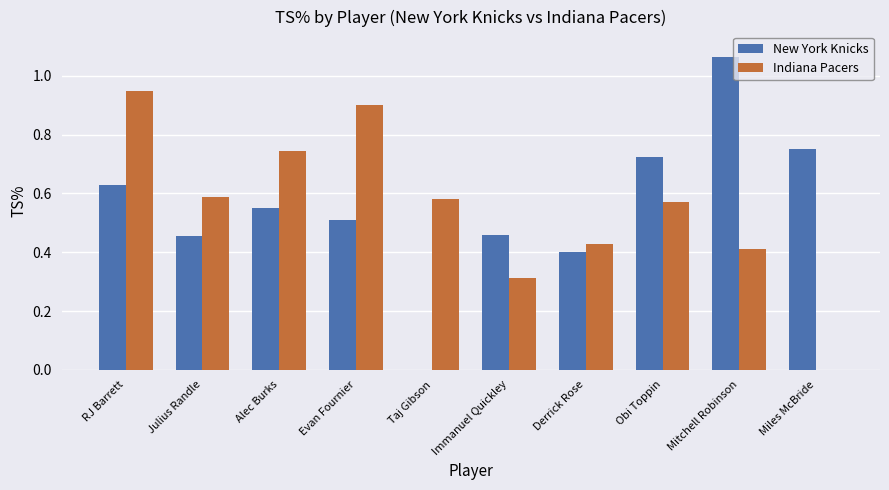

What is the sum of all Indiana Pacers values?

5.5